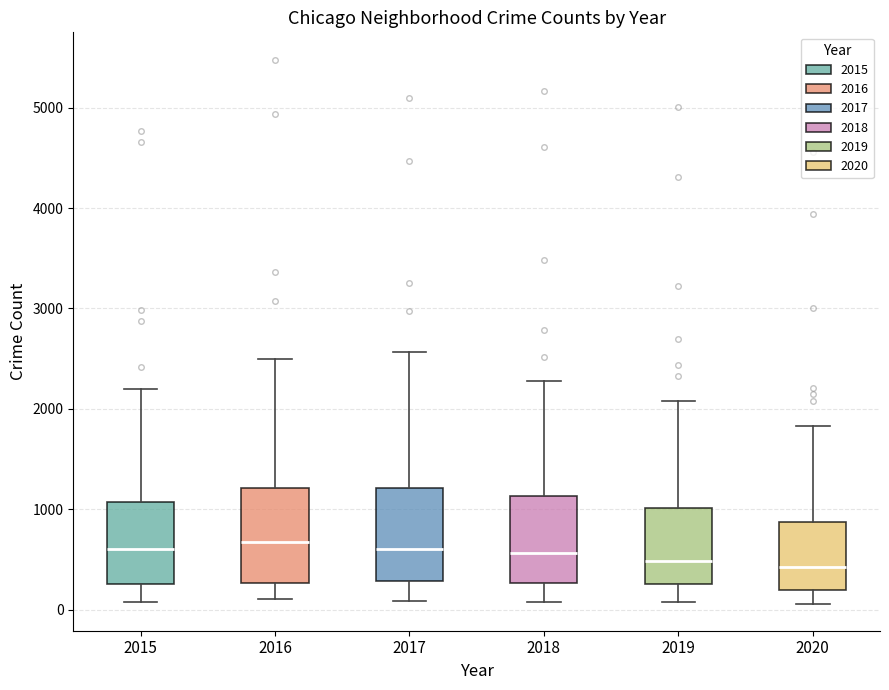

Reading left to right, read every box against the y-axis: the position of its median line, the range the box covers, and the ends of its whiskers. The values are not printed on the chart, so give them approximately, as read against the axis.

2015: median 600, box 300 to 1100, whiskers 100 to 2200
2016: median 700, box 300 to 1200, whiskers 100 to 2500
2017: median 600, box 300 to 1200, whiskers 100 to 2600
2018: median 600, box 300 to 1100, whiskers 100 to 2300
2019: median 500, box 300 to 1000, whiskers 100 to 2100
2020: median 400, box 200 to 900, whiskers 100 to 1800